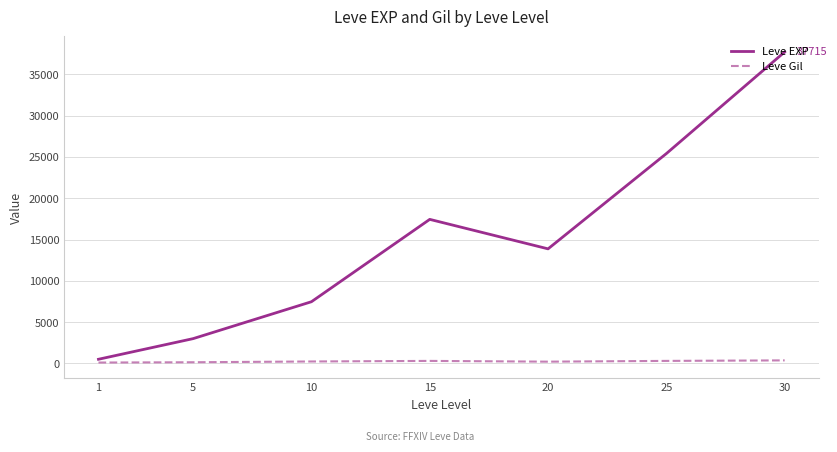

Where does the Leve EXP series first go above 13876?

15